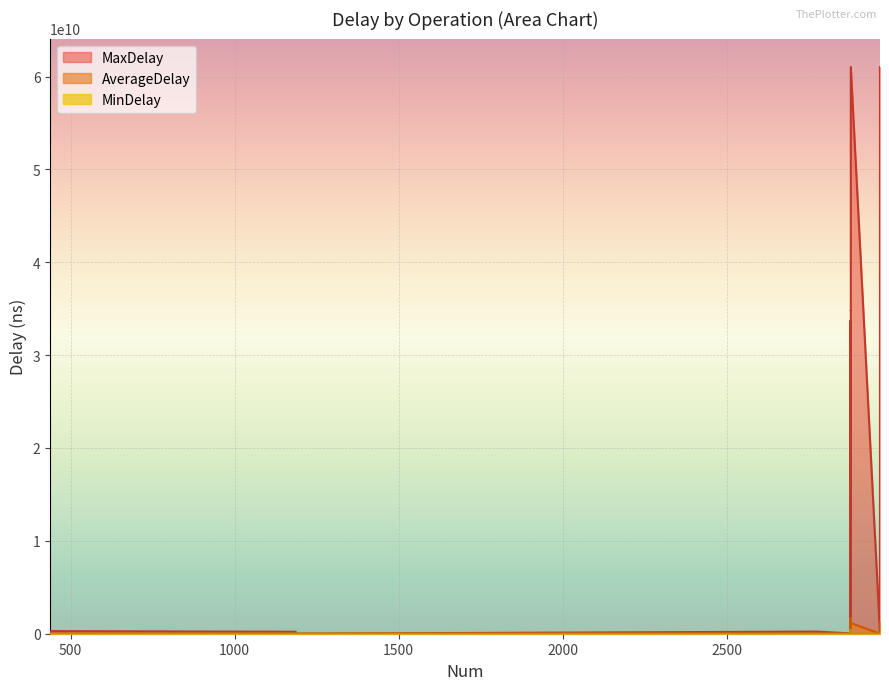

True or false: MaxDelay and MinDelay intersect in this chart.

False